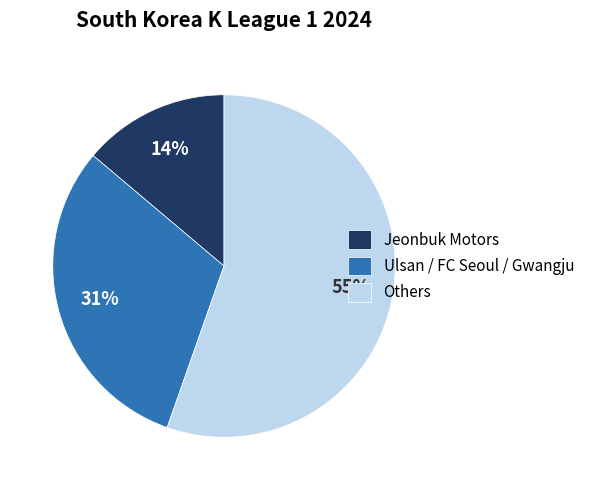

Between Jeonbuk Motors and Others, which is larger?

Others